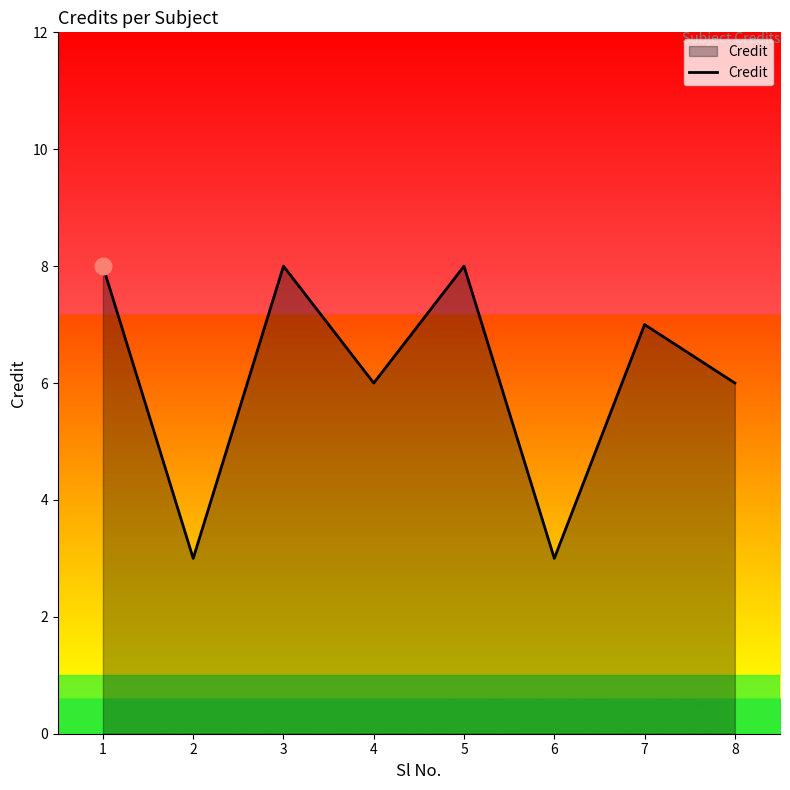

What is the approximate value at 4?

6